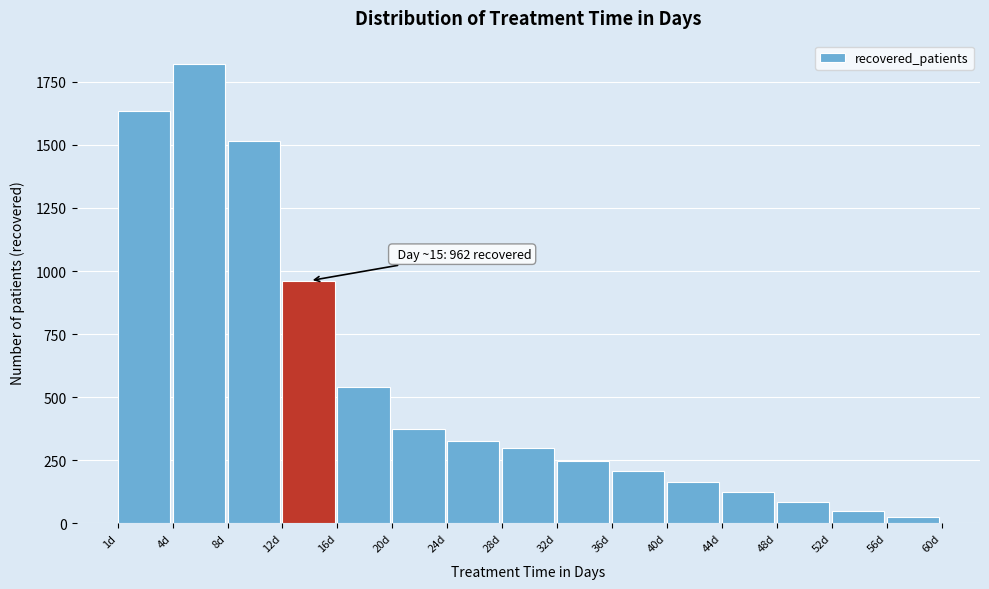

Reading left to right, what are all the values shown in this chart?

1d=1634	4d=1822	8d=1514	12d=962	16d=539	20d=374	24d=326	28d=298	32d=249	36d=209	40d=165	44d=125	48d=85	52d=51	56d=24